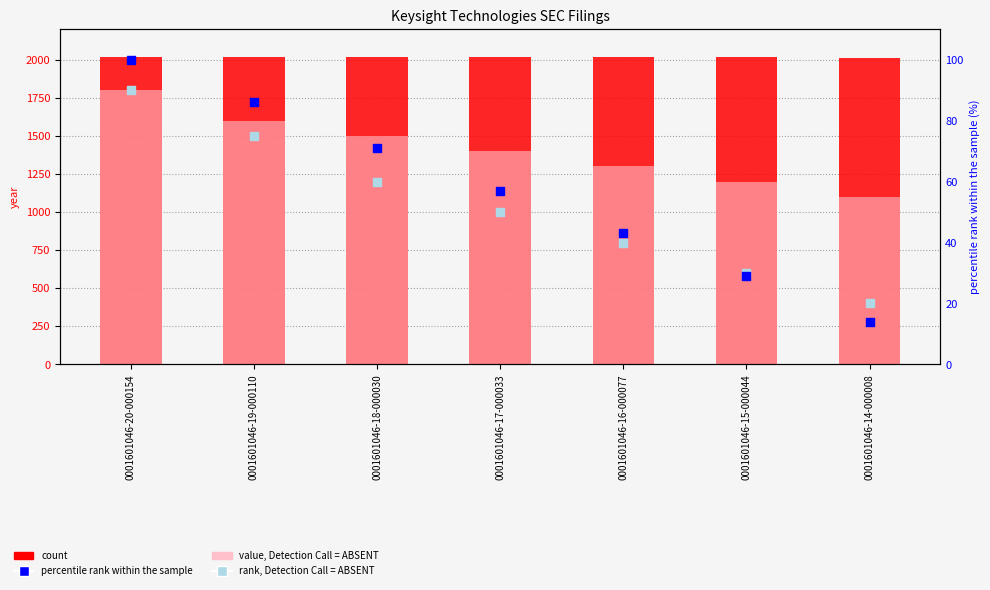

Which series has the widest spread of Y values?

value, Detection Call = ABSENT